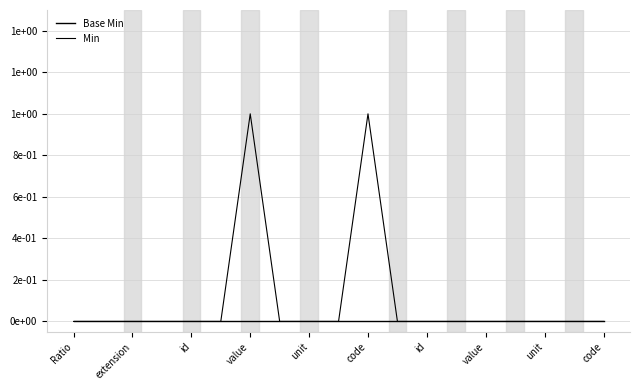

Does the chart display data point markers on the line(s)?

No